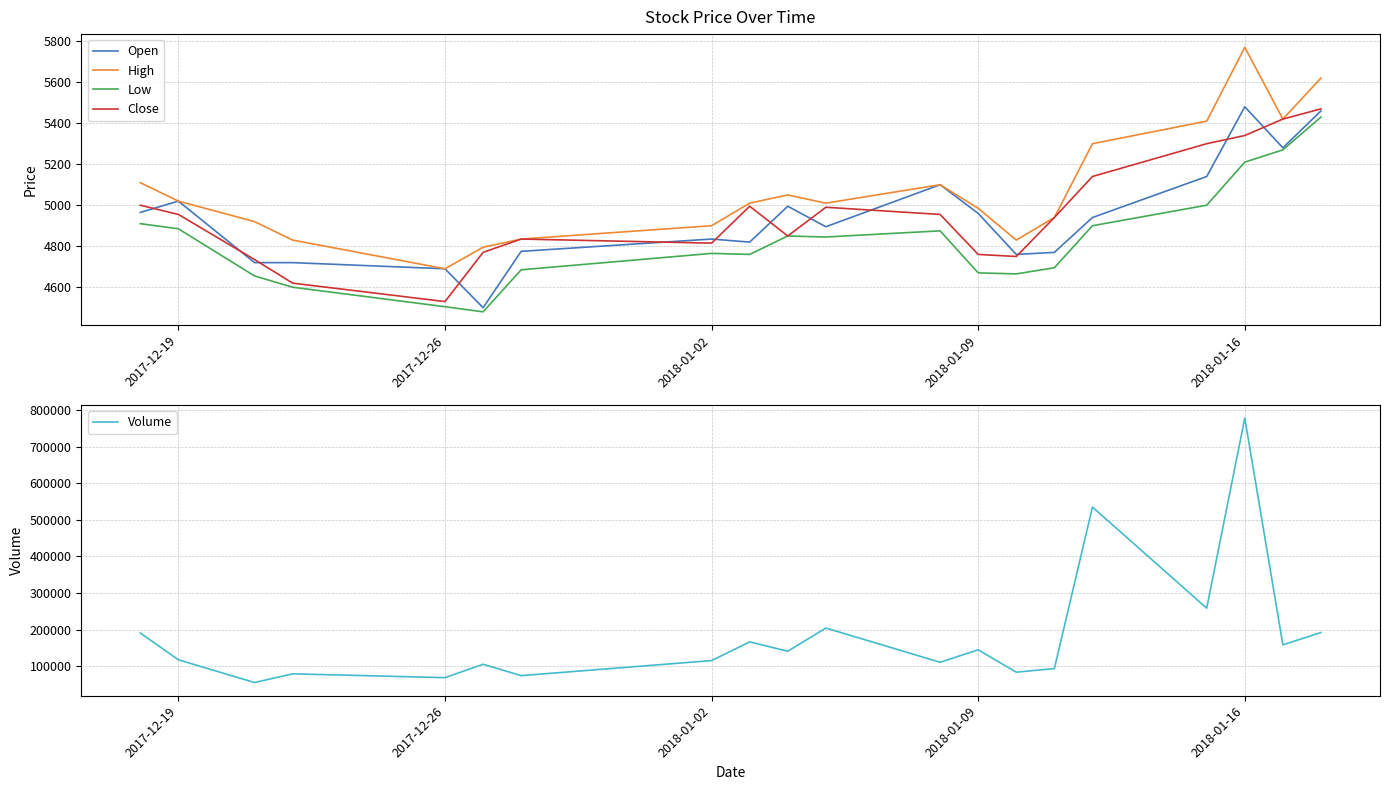

What are all the series names shown in the legend?

Open, High, Low, Close, Volume